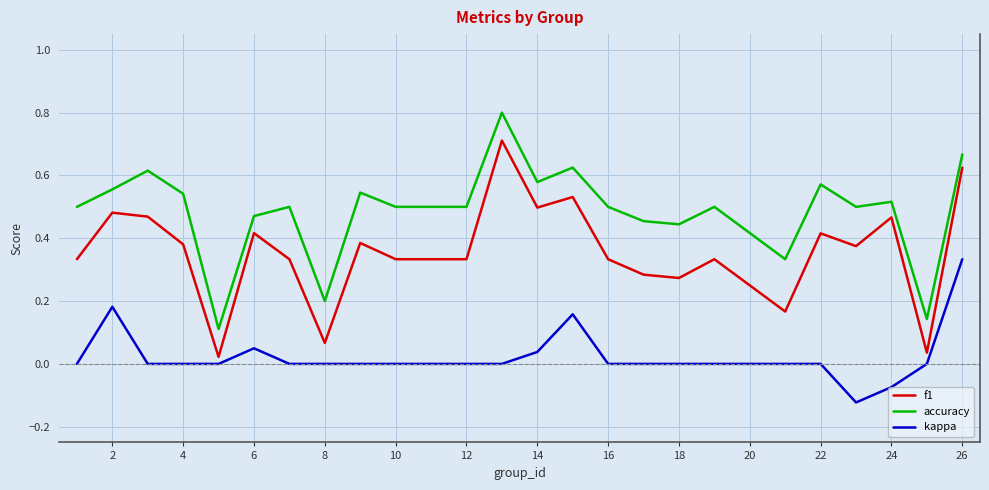

What is the highest value of the accuracy series?

0.8